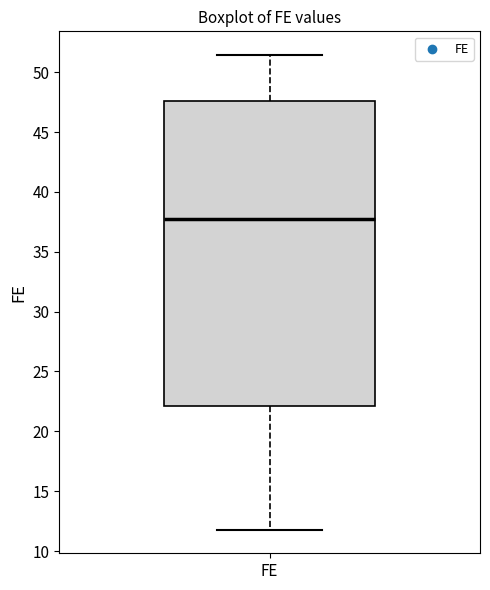

Read this box plot against the y-axis: the position of the median line, the range covered by the box, and the ends of both whiskers. The values are not printed on the chart, so give them approximately, as read against the axis.

median 37.5, box 22.0 to 47.5, whiskers 12.0 to 51.5